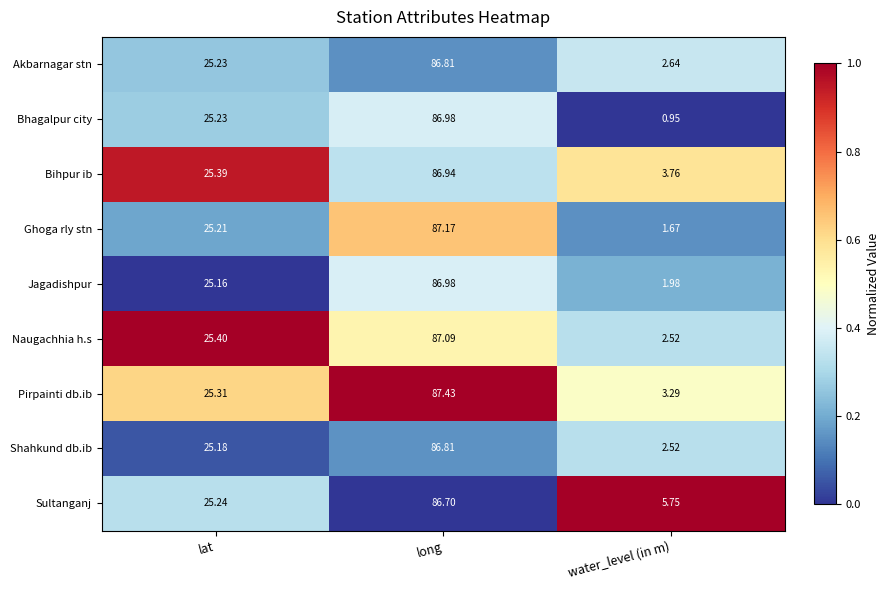

At which category is the sum across all series the highest?

long